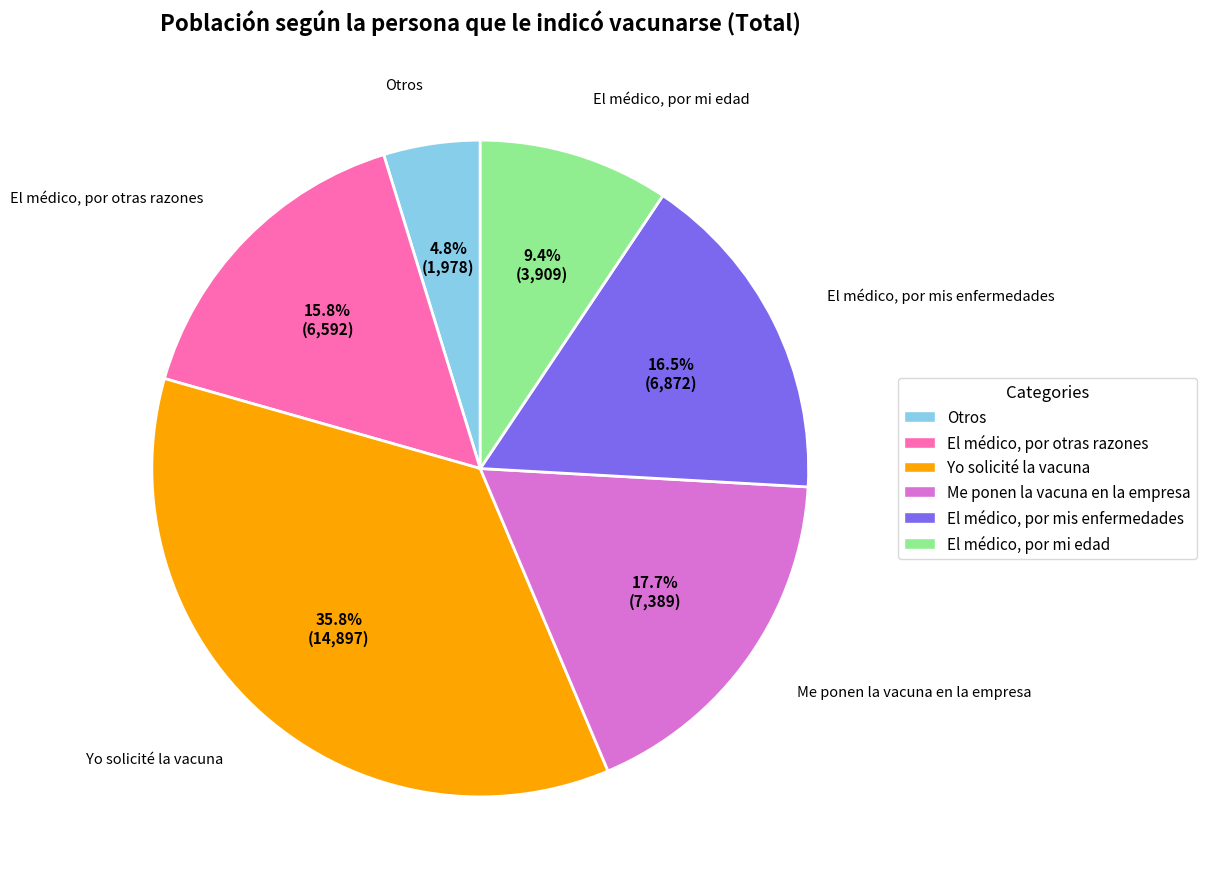

How many segments does this pie chart have?

6